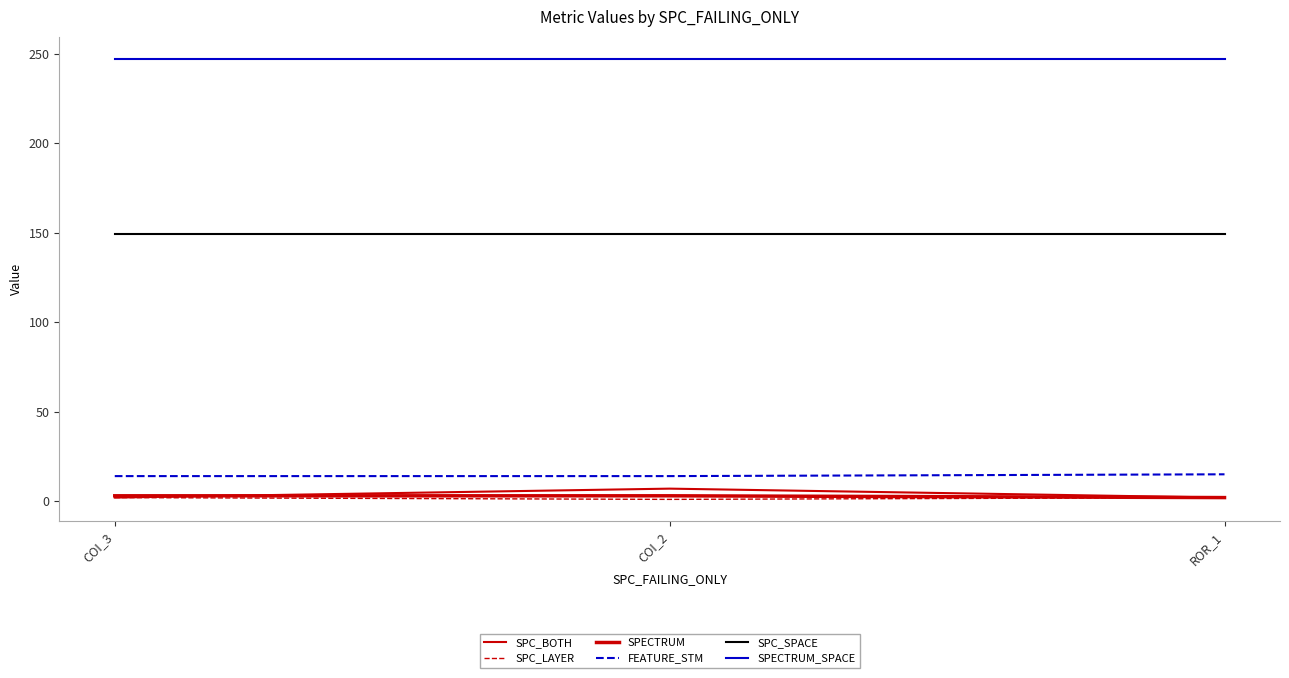

How many lines are shown in the chart?

6